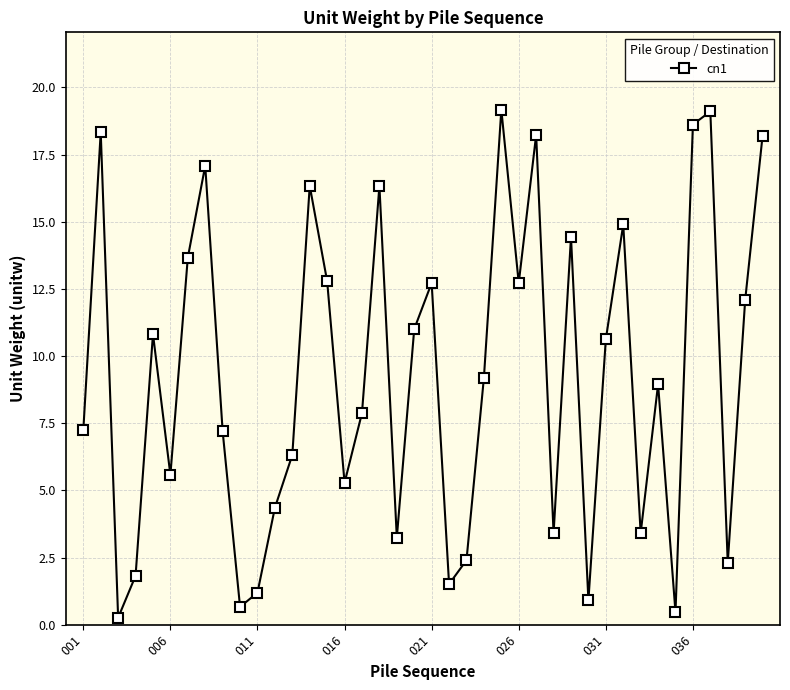

What is the difference between the maximum and minimum values?

18.9